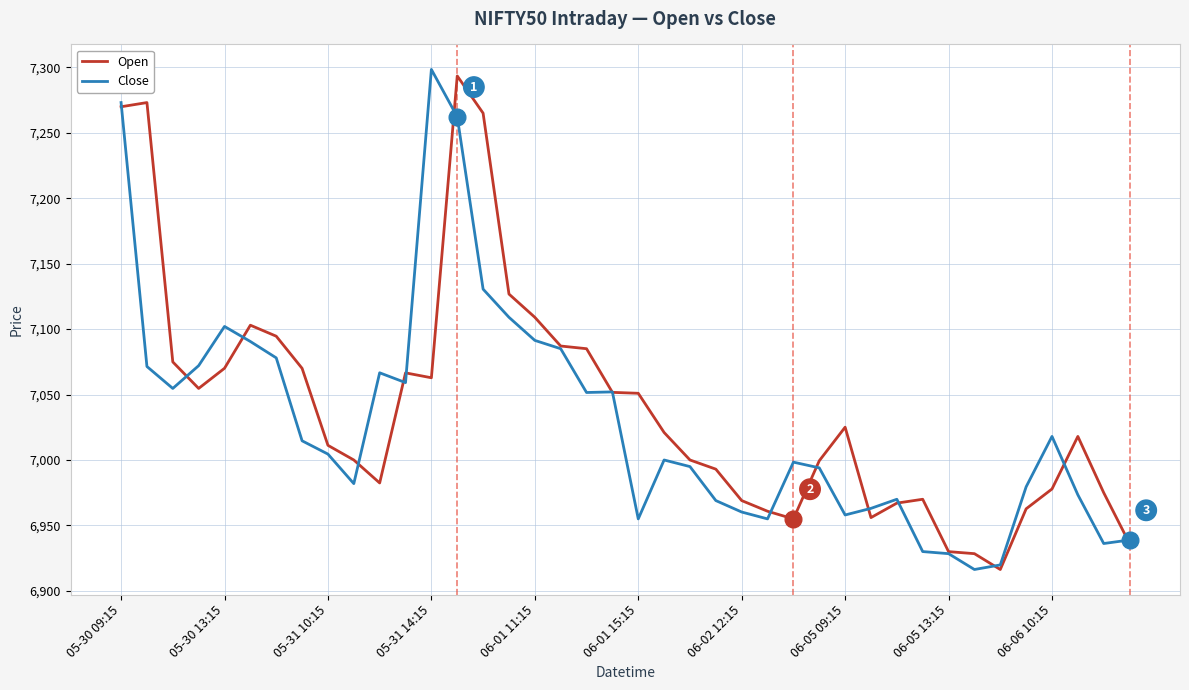

What is the maximum value shown in the chart?

7298.3